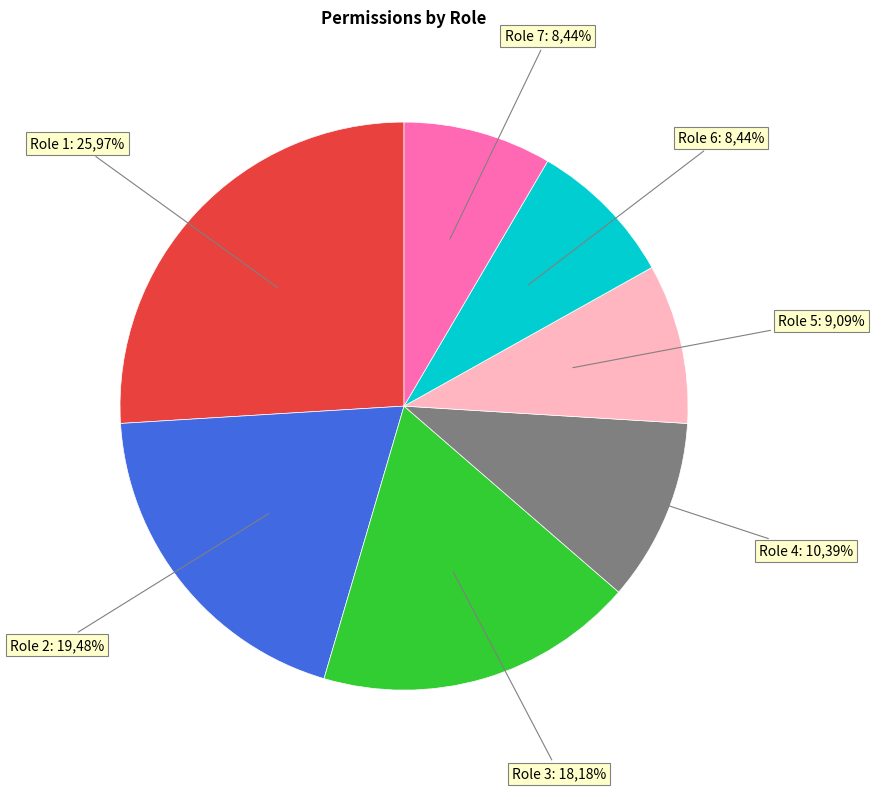

Rank the categories by value from highest to lowest.

Role 1, Role 2, Role 3, Role 4, Role 5, Role 6, Role 7